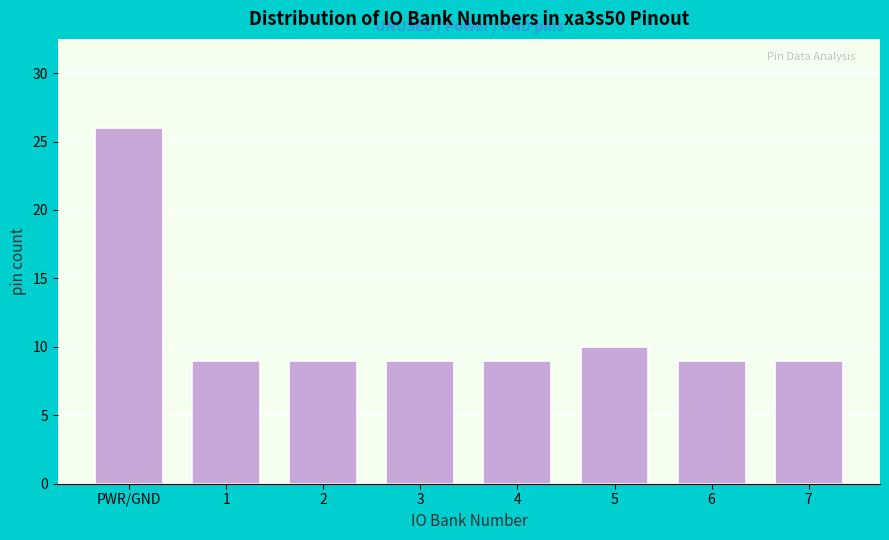

Reading left to right, list all the values displayed in this chart.

26	9	9	9	9	10	9	9